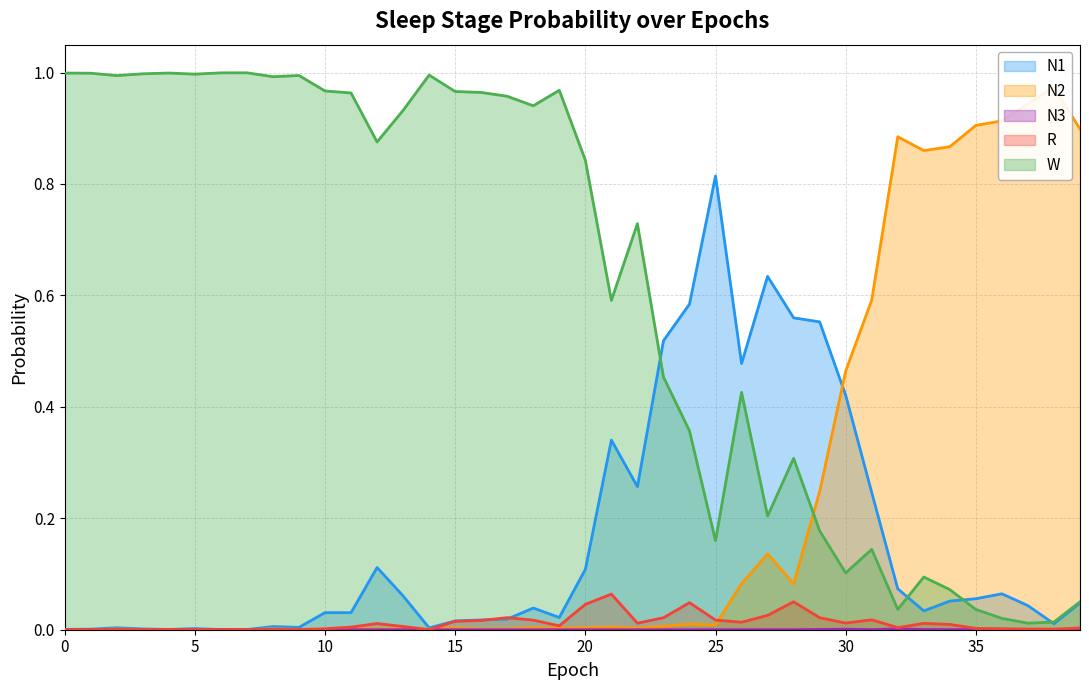

True or false: R and W intersect in this chart.

False